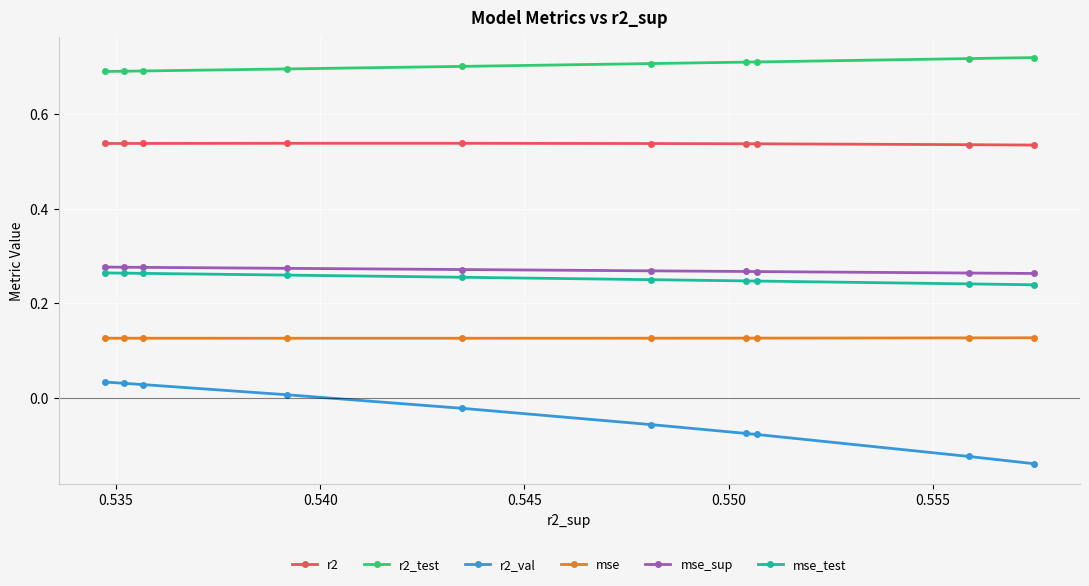

Which series has the largest total across all categories?

r2_test